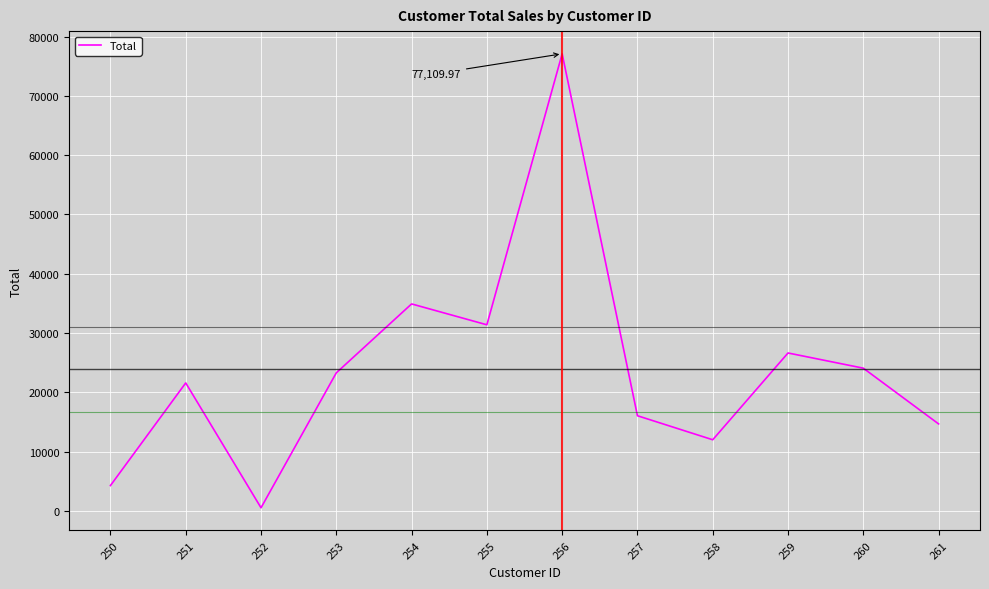

What is the ratio of the value at 260 to the value at 255?

0.8